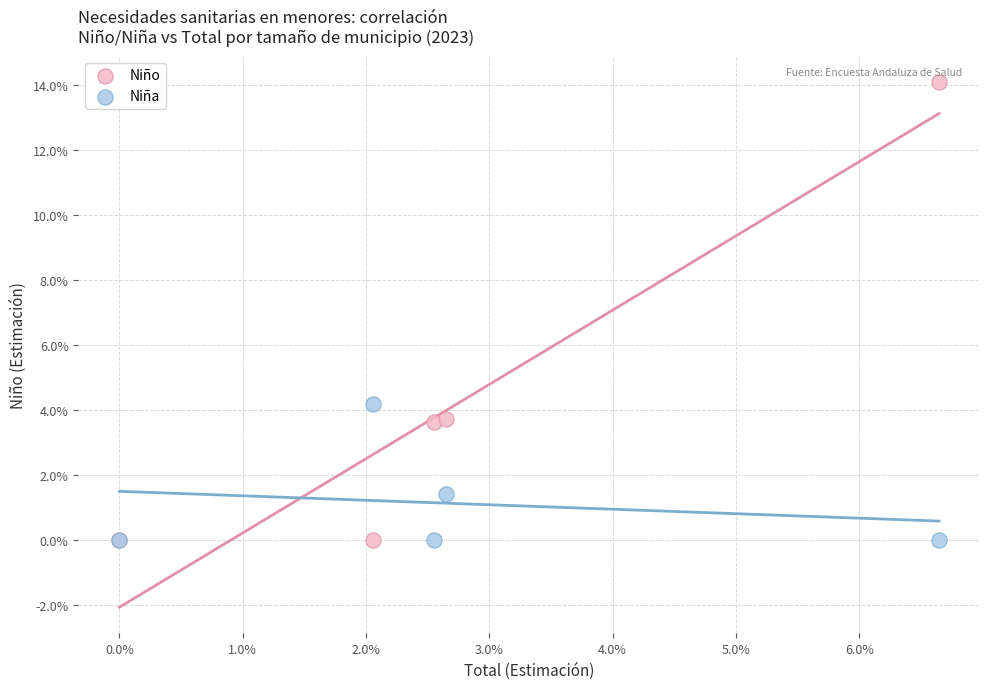

Which series has the widest spread of Y values?

Niño